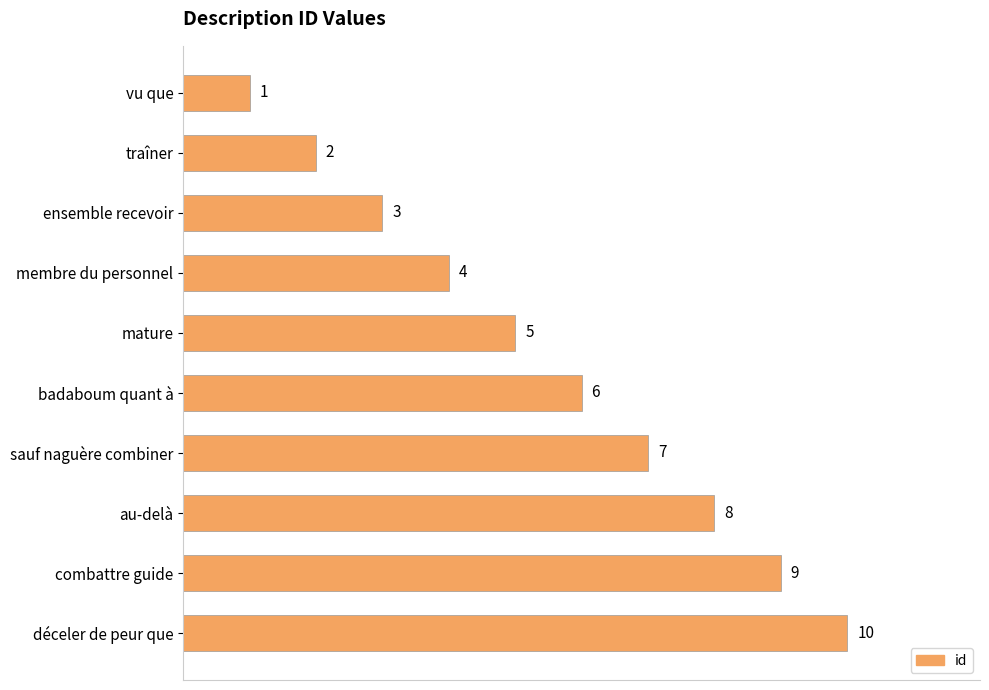

What is the label of the 5th bar from the bottom?

badaboum quant à